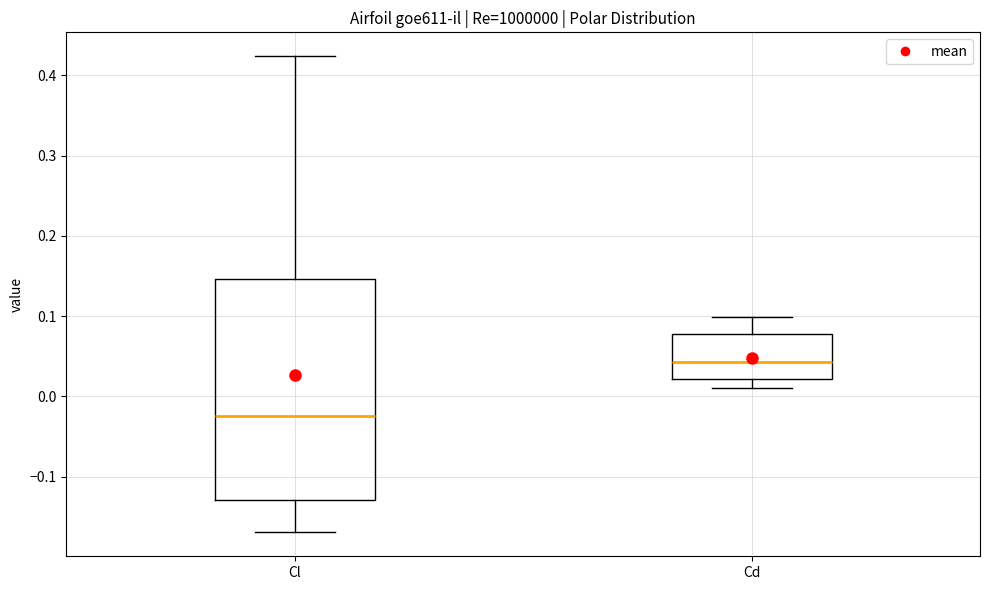

Reading left to right, transcribe this box plot: for each box, give where its median line is, the range the box spans, and where its two whiskers end, as read against the y-axis. The values are not printed on the chart, so give them approximately, as read against the axis.

Cl: median -0.02, box -0.13 to 0.15, whiskers -0.17 to 0.42
Cd: median 0.04, box 0.02 to 0.08, whiskers 0.01 to 0.10